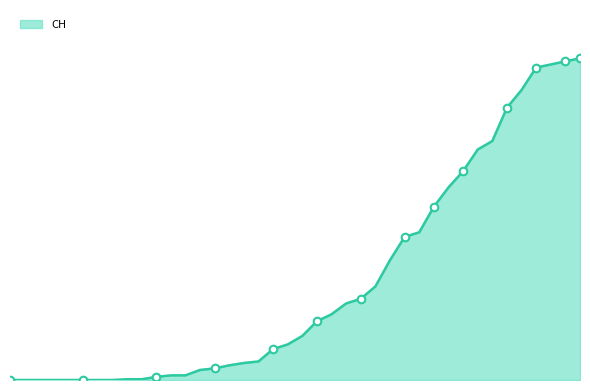

Is this an area chart (filled region under the line)?

Yes